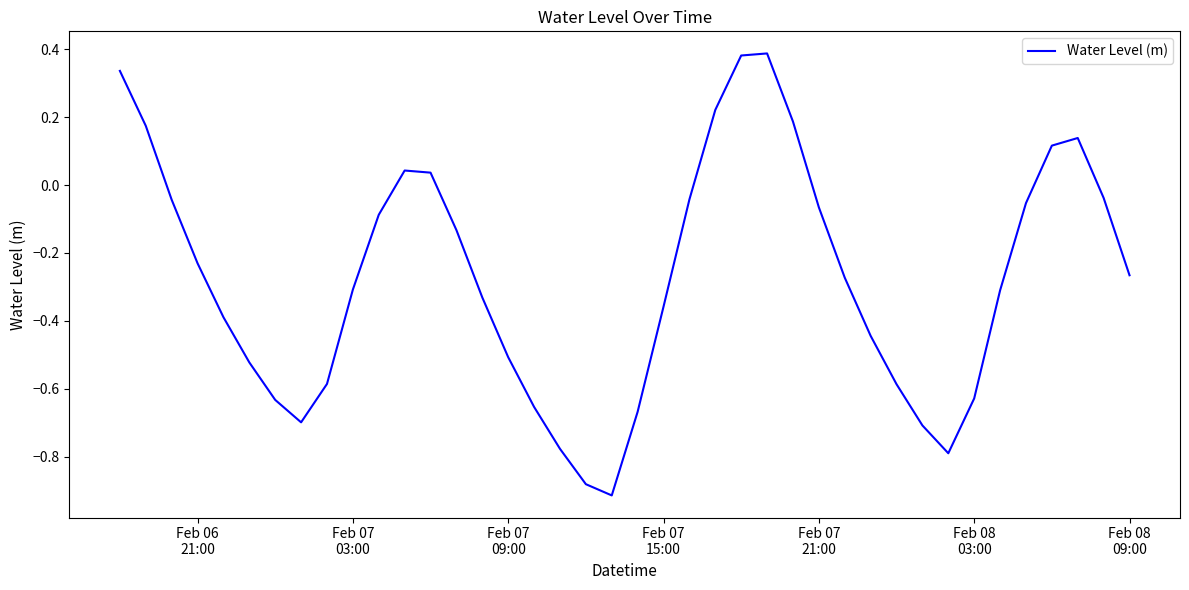

What is the smallest value displayed?

-0.9